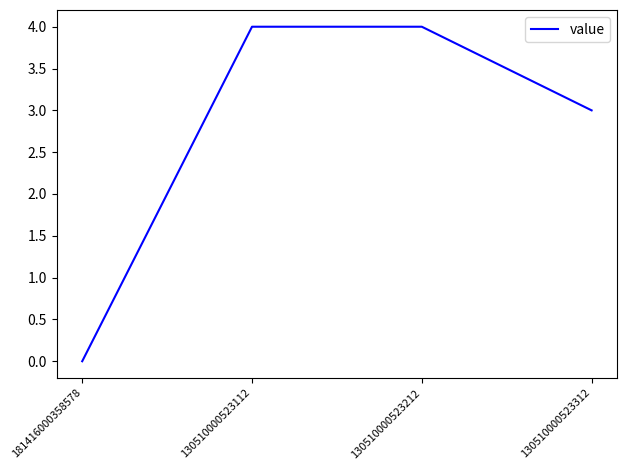

What is the change in value from 130510000523212 to 130510000523312?

-1